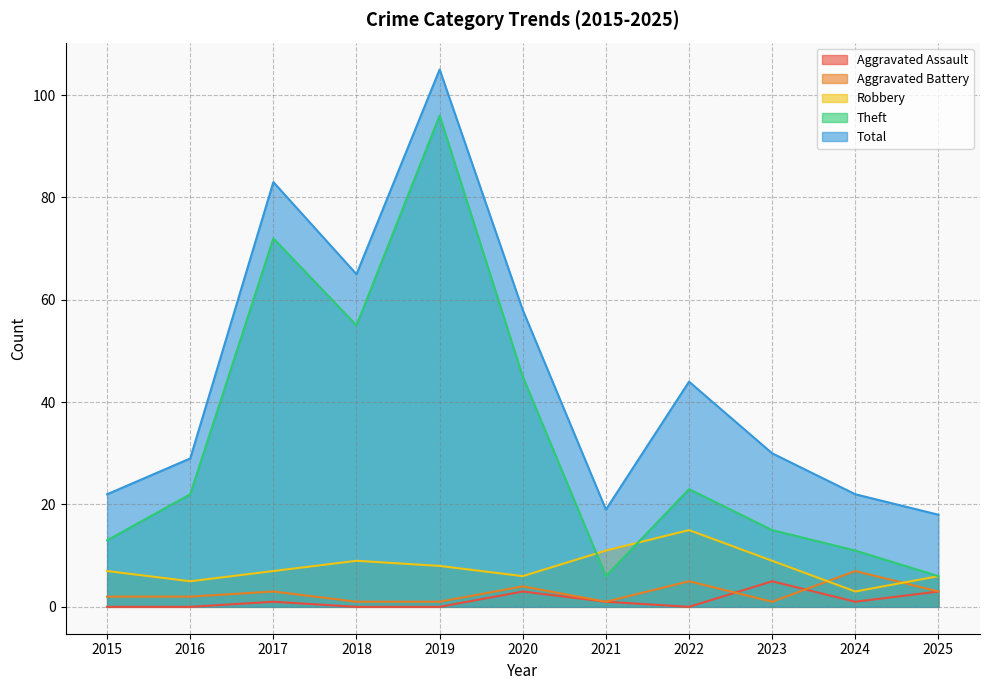

What is the difference between the maximum and minimum values in the Robbery series?

12